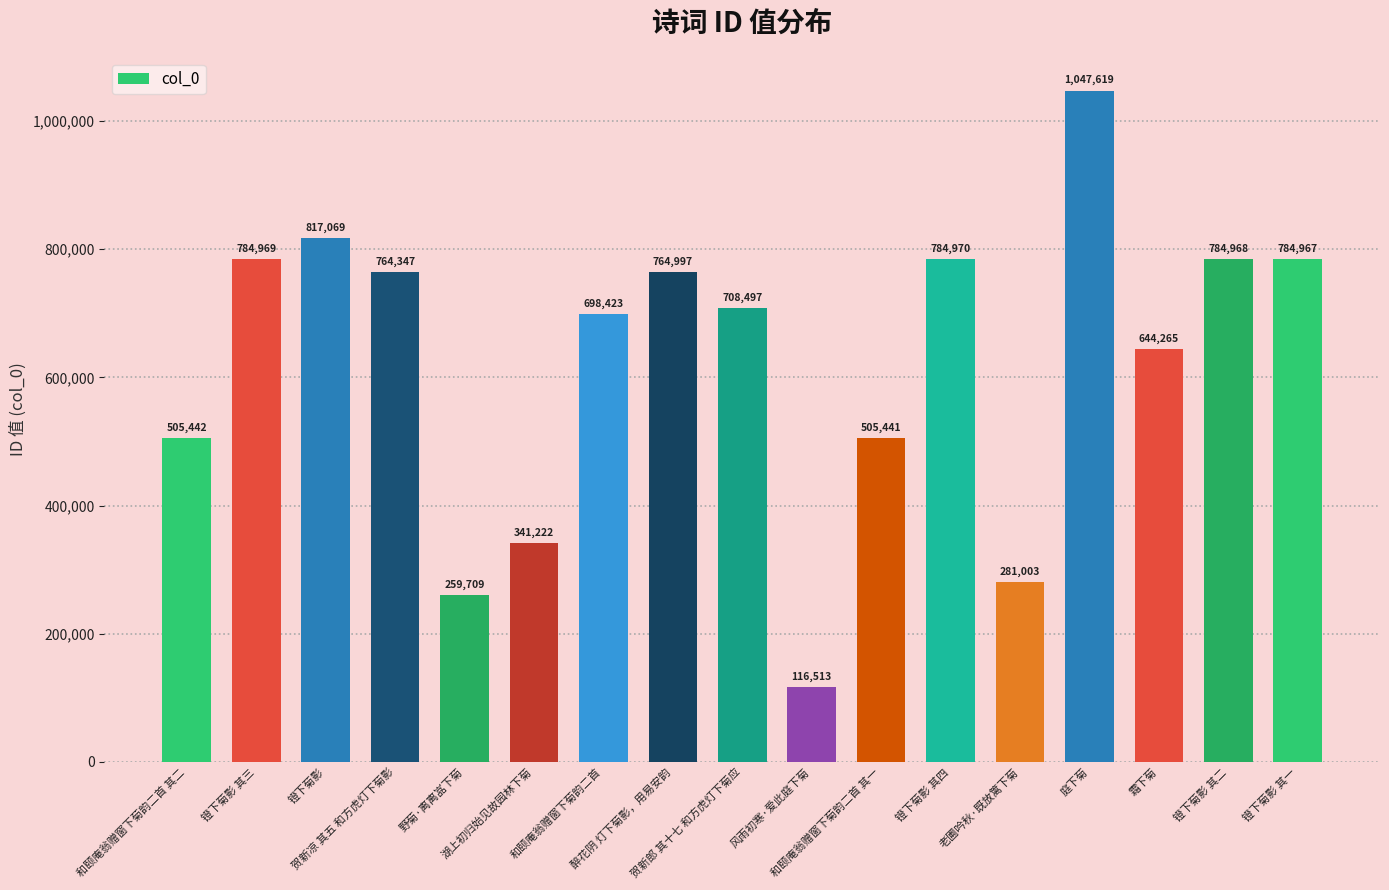

What is the difference between the maximum and minimum values?

931106